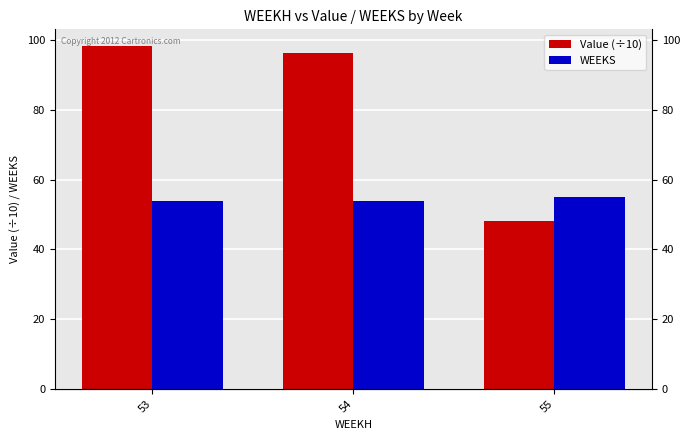

What is the minimum value for Value (÷10)?

48.1